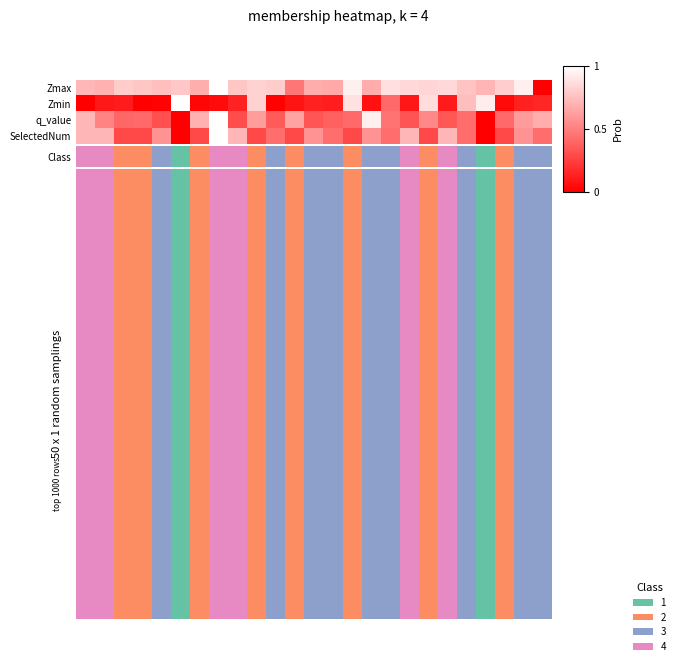

Which has a higher value, 10 or 16?

16